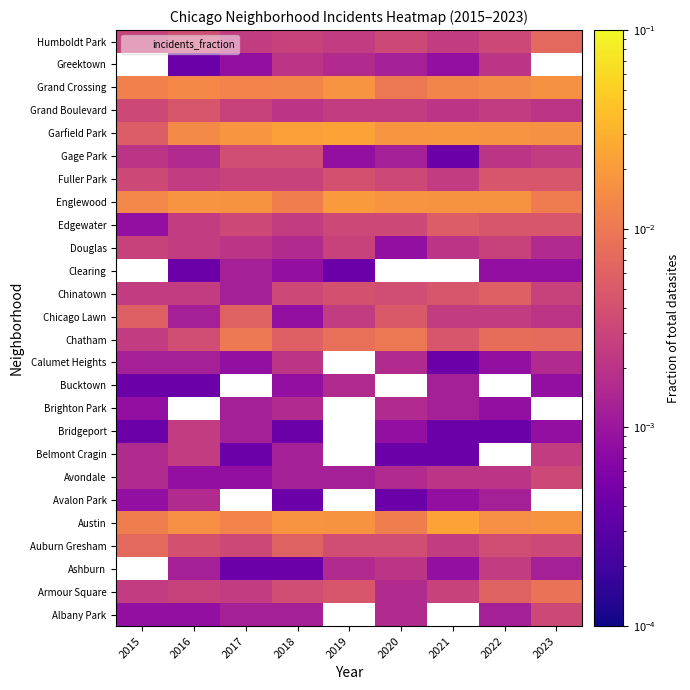

The Avondale series shows 0.0 at 2023. True or false?

True